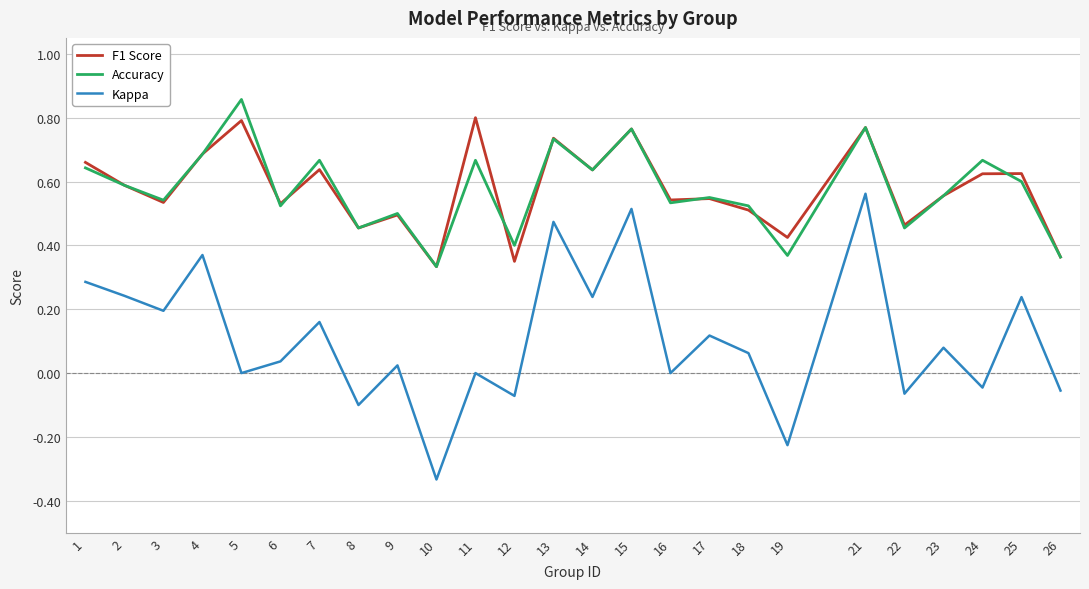

What is the total value across all series at 23?

1.2